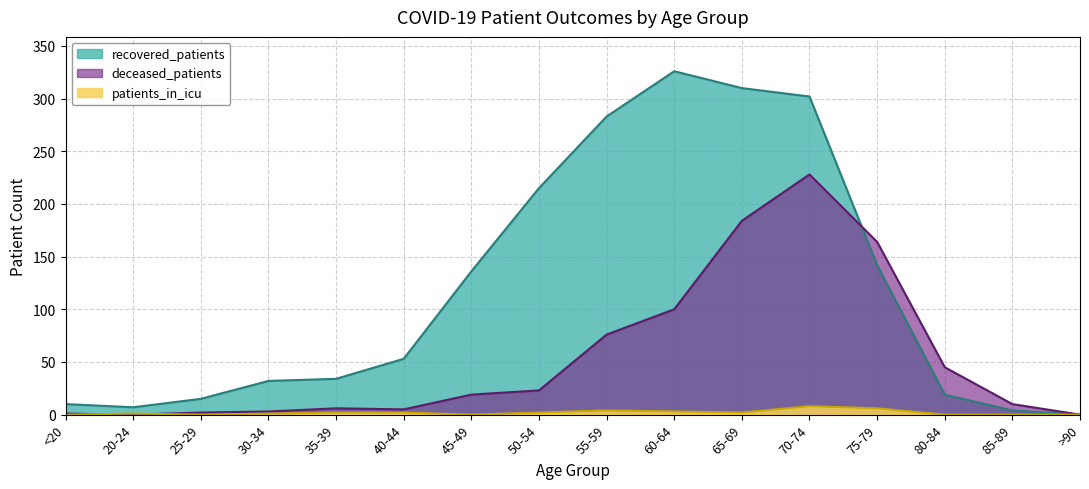

Reading left to right, extract all data points from this chart.

recovered_patients: 10	7	15	32	34	53	136	215	283	326	310	302	142	19	4	0
deceased_patients: 1	0	2	3	6	5	19	23	76	100	184	228	164	45	10	0
patients_in_icu: 0	1	0	1	2	2	0	2	4	3	2	8	6	0	0	0